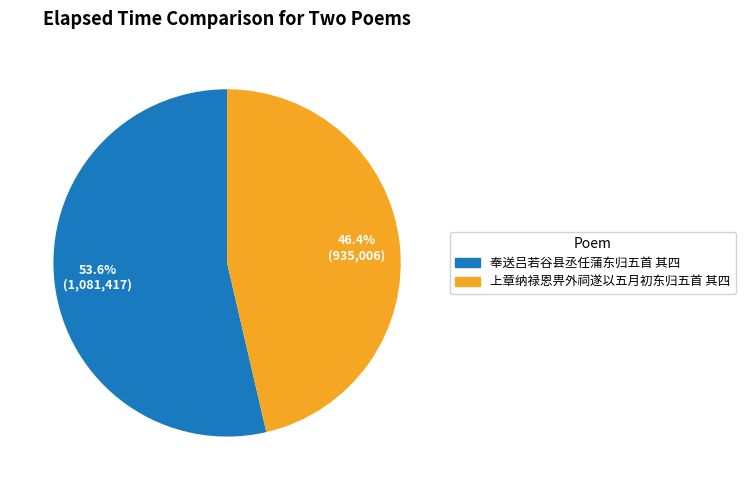

Which category has the biggest portion of the pie?

奉送吕若谷县丞任蒲东归五首 其四